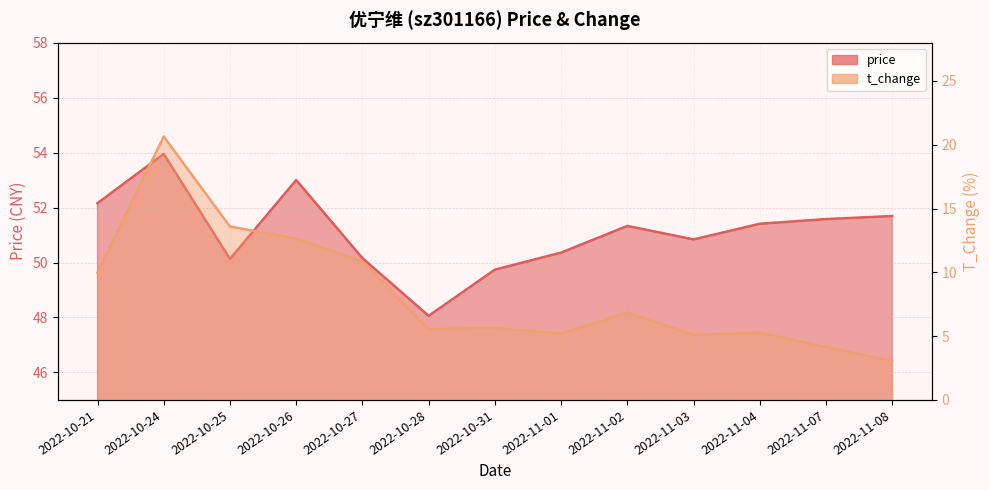

Is the value of t_change at 2022-10-24 greater than the value of price at 2022-10-27?

No